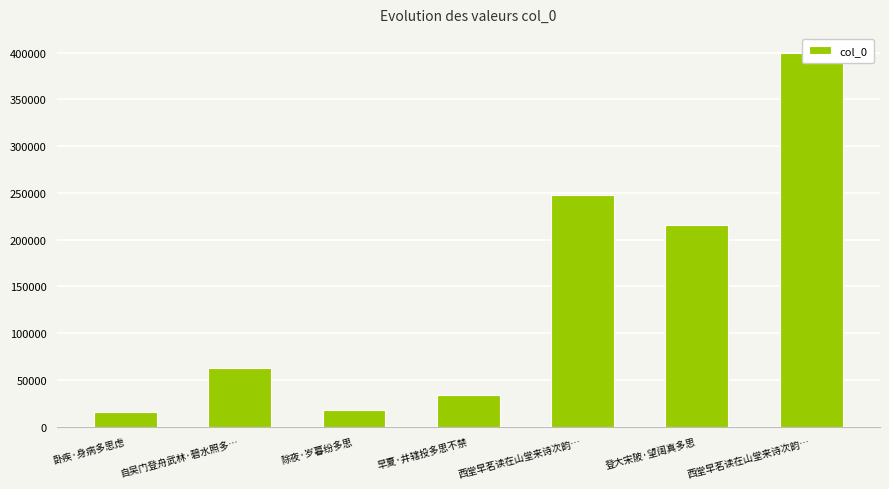

Which category has the lowest value across all series?

卧疾·身病多思虑